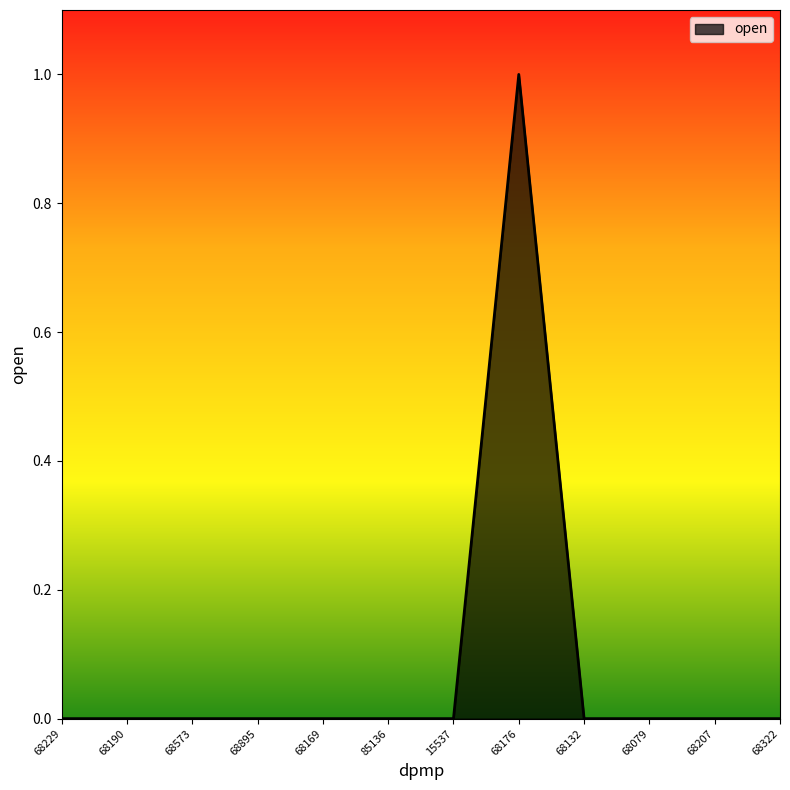

What position from the right is 68229?

12